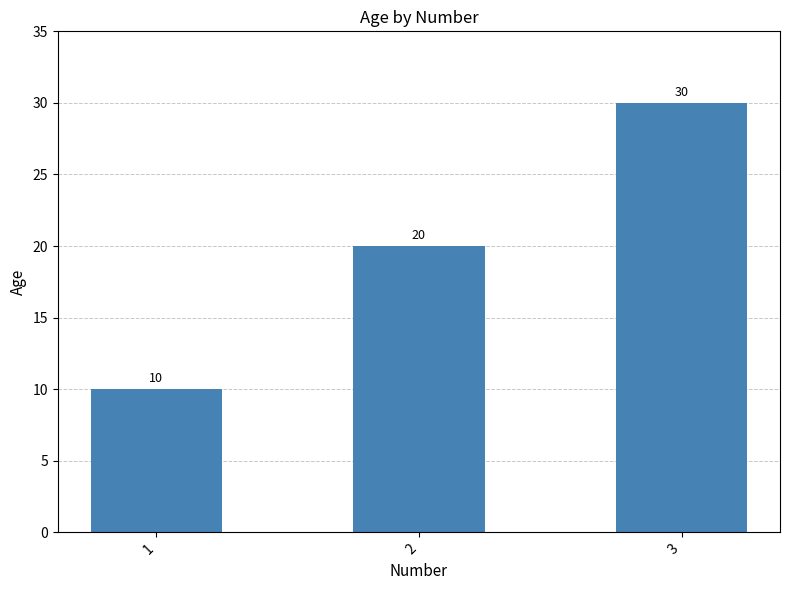

True or false: the data shows 20 at 2.

True